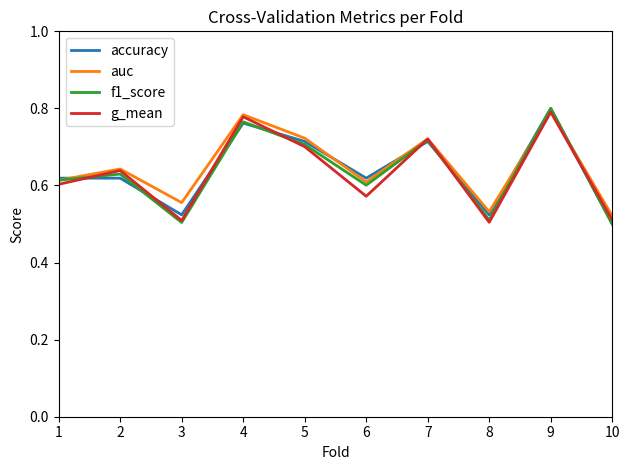

At which label does accuracy reach its peak?

9